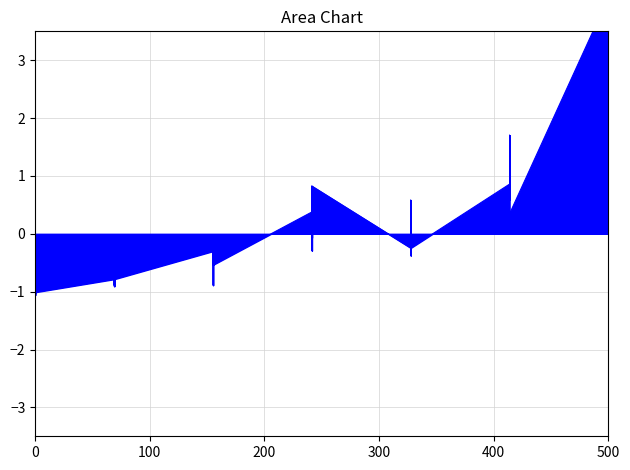

What is the greatest value displayed?

4.1